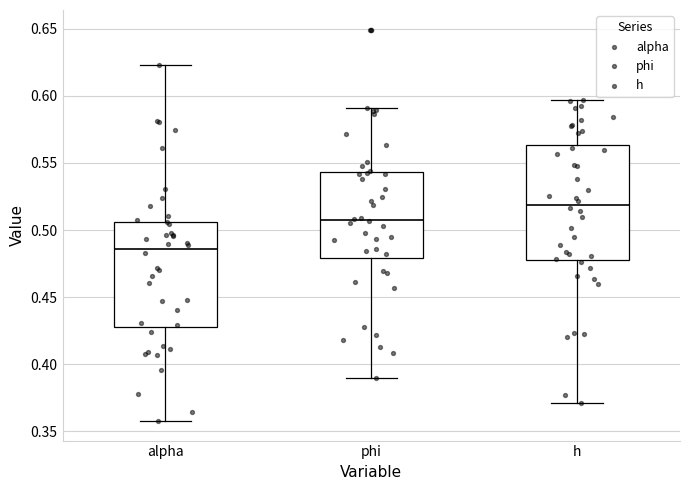

Reading left to right, read every box against the y-axis: the position of its median line, the range the box covers, and the ends of its whiskers. The values are not printed on the chart, so give them approximately, as read against the axis.

alpha: median 0.485, box 0.430 to 0.505, whiskers 0.360 to 0.625
phi: median 0.510, box 0.480 to 0.545, whiskers 0.390 to 0.590
h: median 0.520, box 0.480 to 0.565, whiskers 0.370 to 0.595